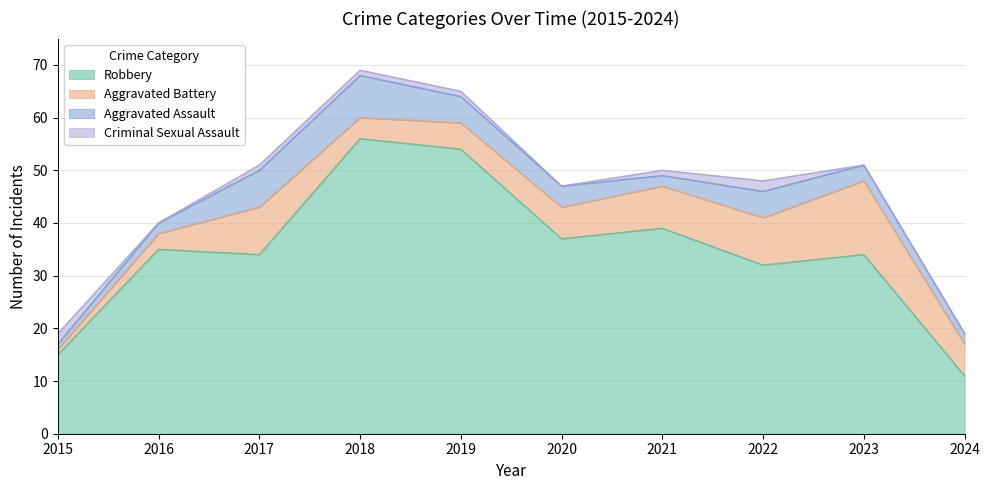

Reading left to right, extract all data points from this chart.

Robbery: 2015=15	2016=35	2017=34	2018=56	2019=54	2020=37	2021=39	2022=32	2023=34	2024=11
Aggravated Battery: 2015=1	2016=3	2017=9	2018=4	2019=5	2020=6	2021=8	2022=9	2023=14	2024=6
Aggravated Assault: 2015=1	2016=2	2017=7	2018=8	2019=5	2020=4	2021=2	2022=5	2023=3	2024=2
Criminal Sexual Assault: 2015=2	2016=0	2017=1	2018=1	2019=1	2020=0	2021=1	2022=2	2023=0	2024=0